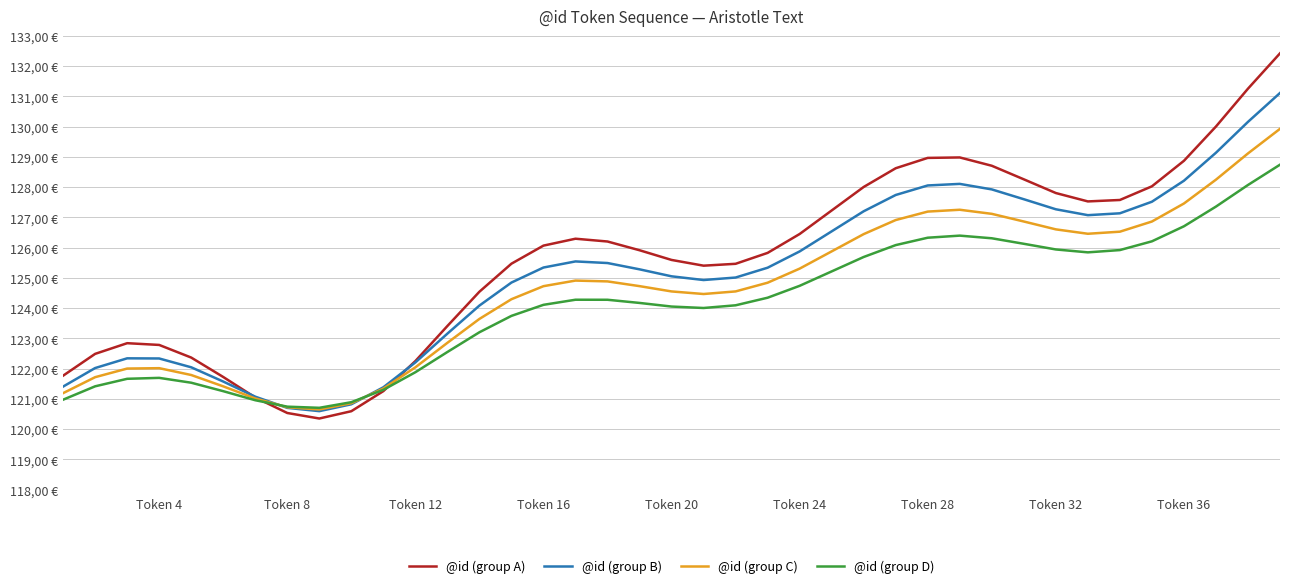

Does the chart display data point markers on the line(s)?

No